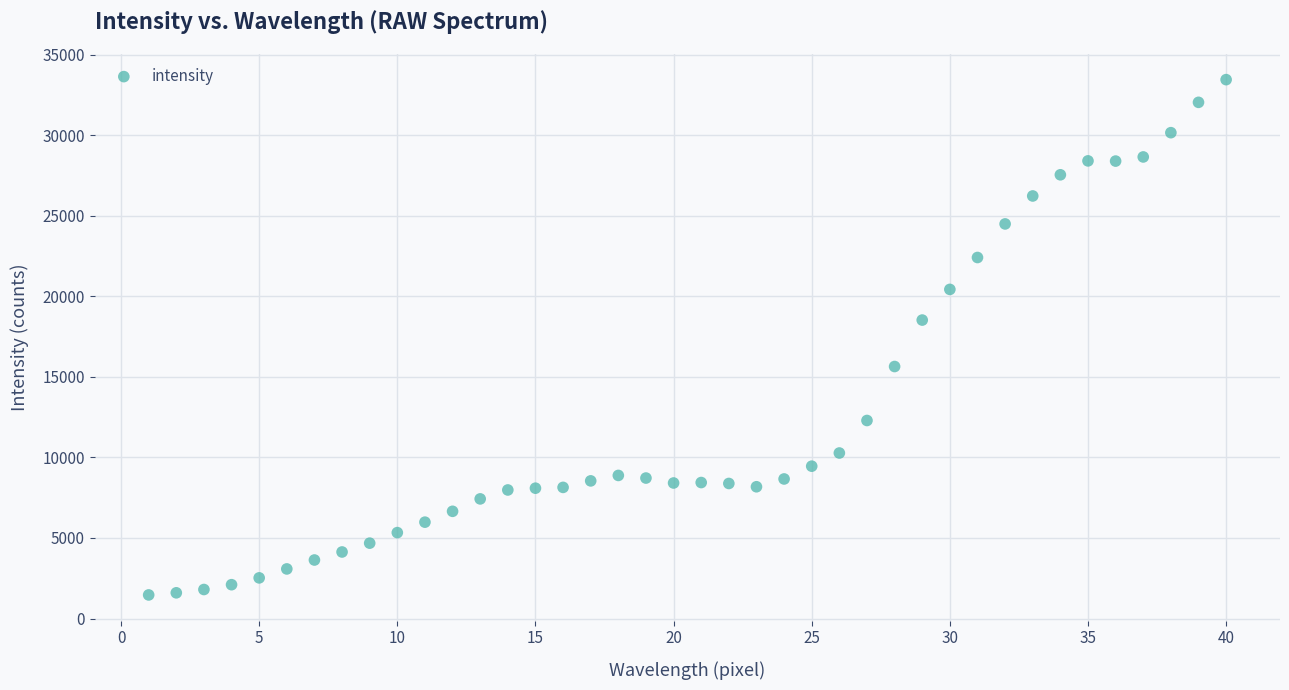

What is the range of X values (max minus min)?

39